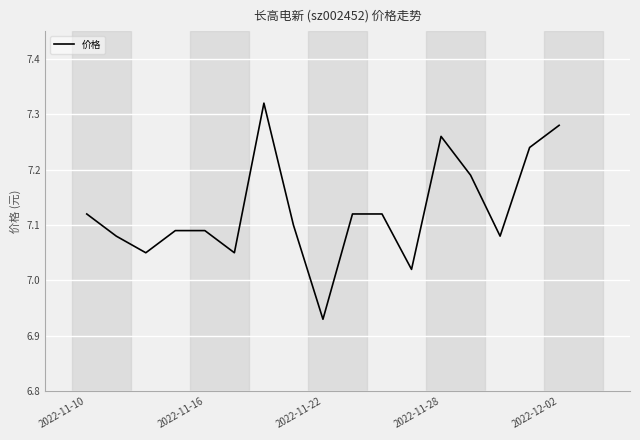

What is the difference between the maximum and minimum values?

0.4